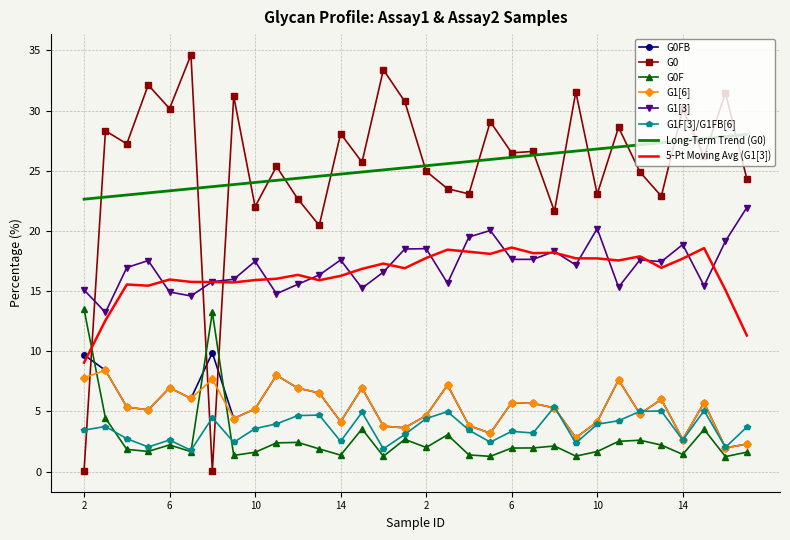

What is the sum of all G1F[3]/G1FB[6] values?

113.6